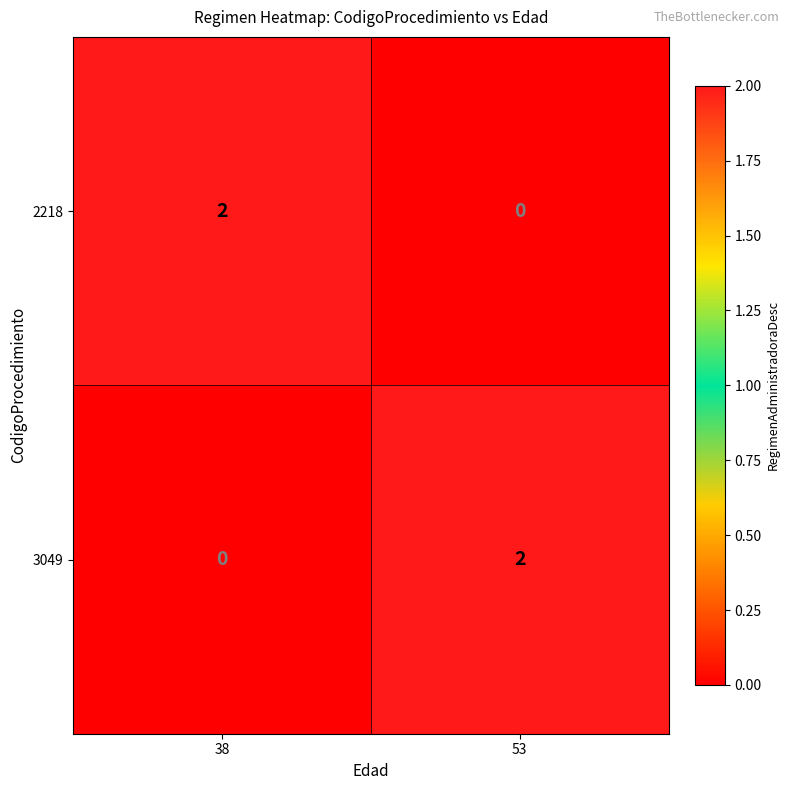

Where is 3049 nearest to the value 1?

38